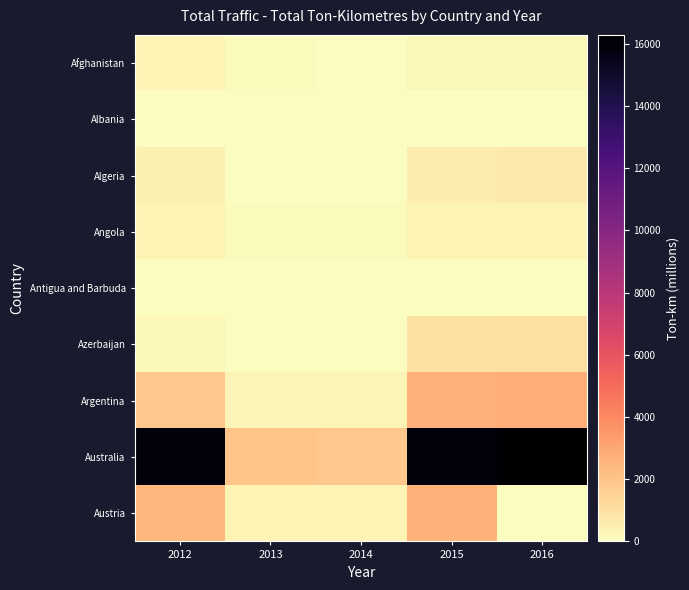

Which has a higher value, 2015 or 2014?

2015